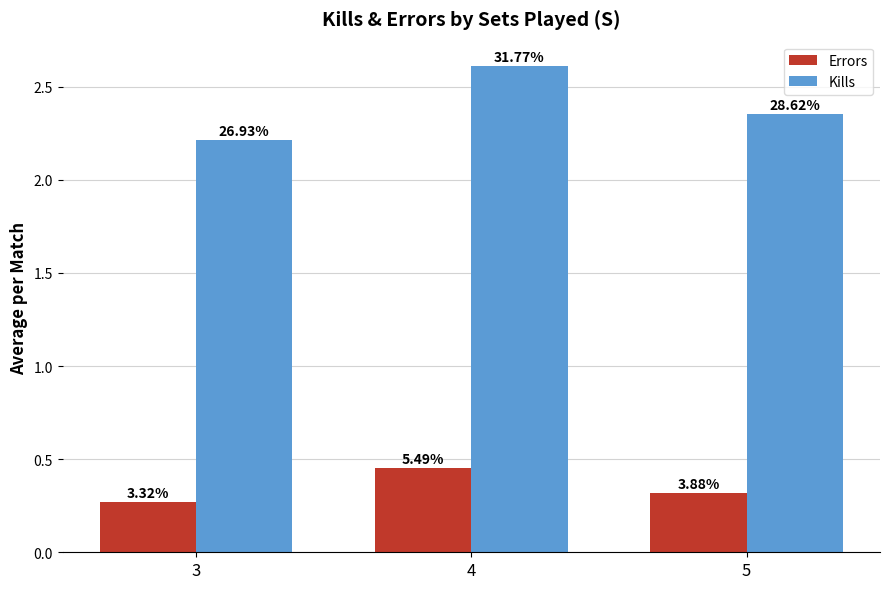

What is the average value of the Errors series?

0.3